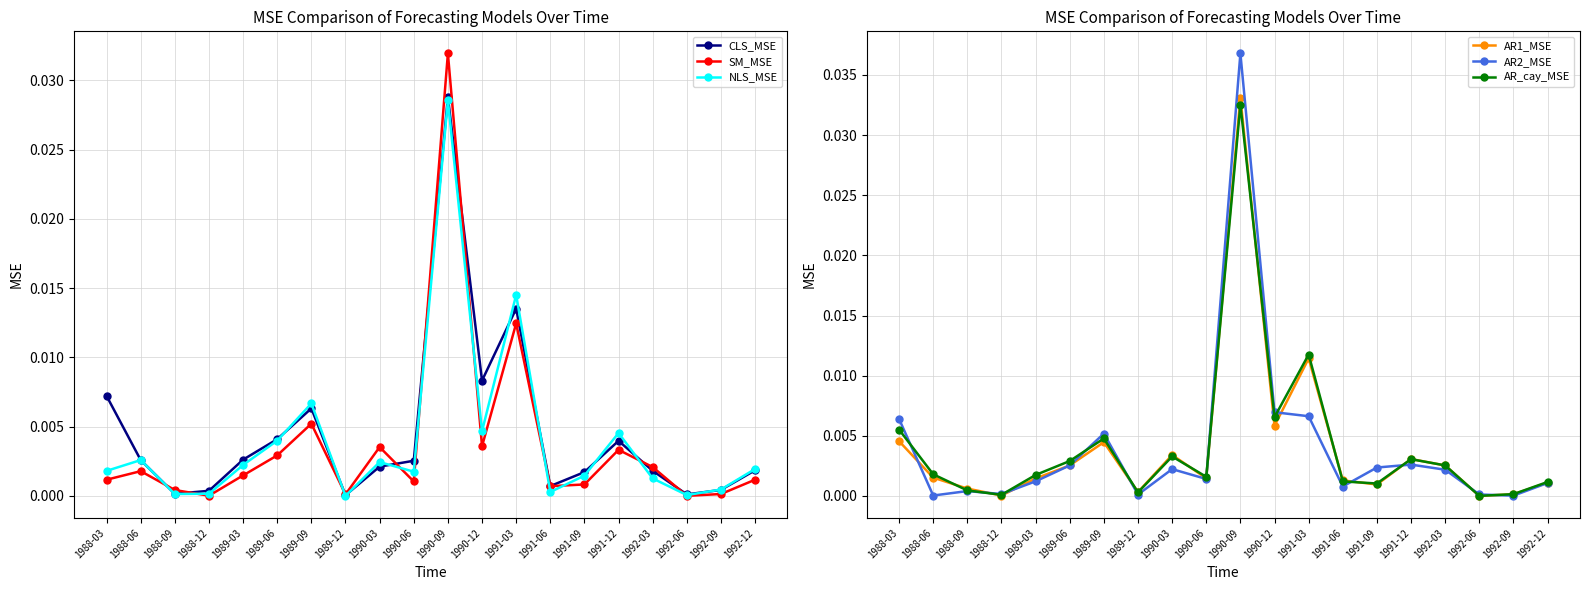

At 1991-06, list the series in order from smallest to largest.

NLS_MSE, SM_MSE, CLS_MSE, AR2_MSE, AR_cay_MSE, AR1_MSE